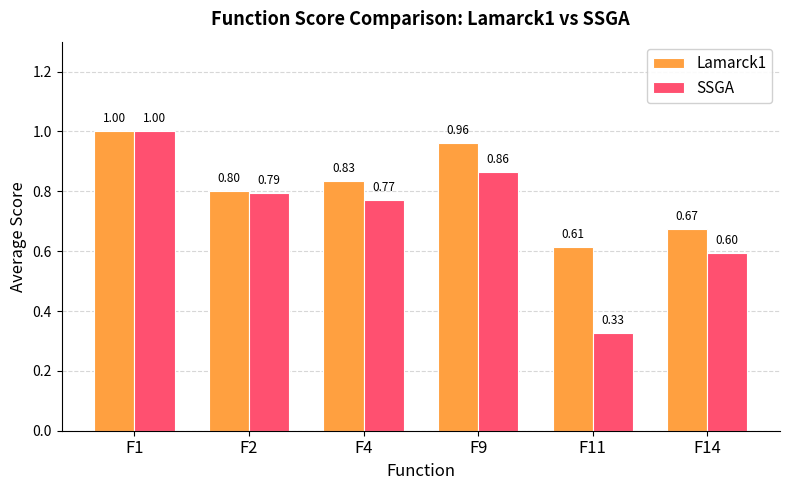

Where is SSGA nearest to the value 0?

F11